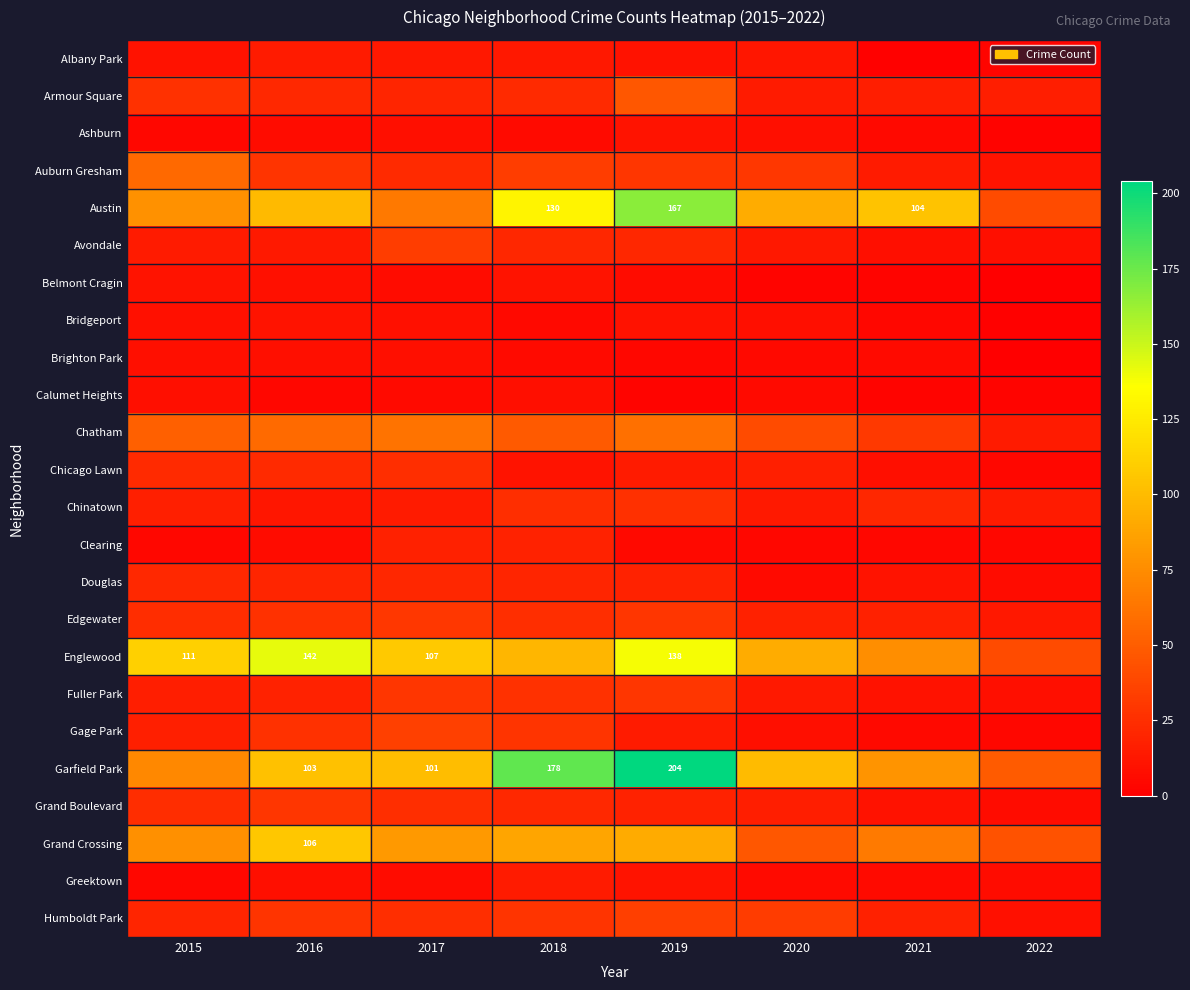

Which label corresponds to the largest value in the chart?

2019